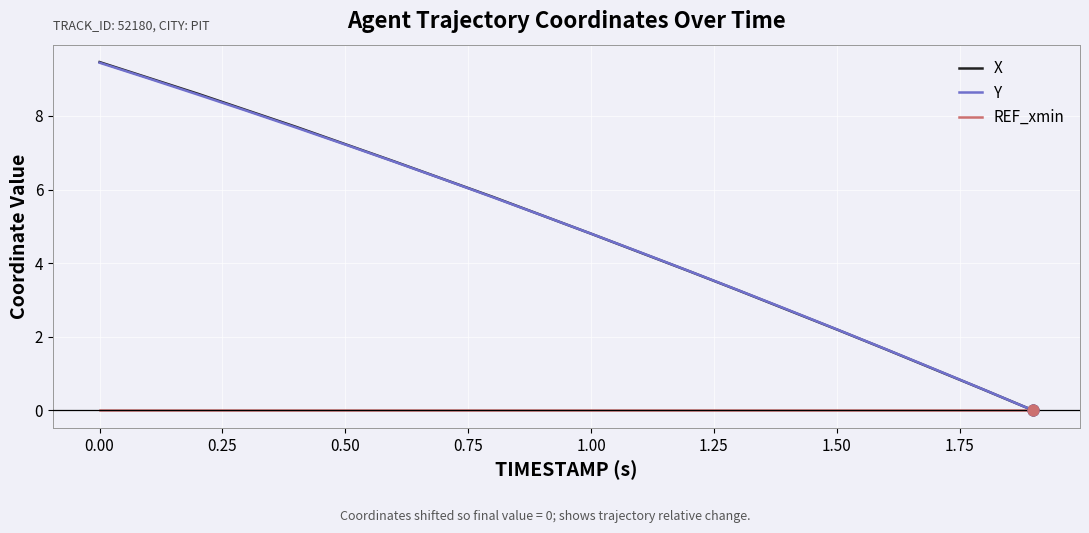

Which series has the largest range (max minus min)?

X